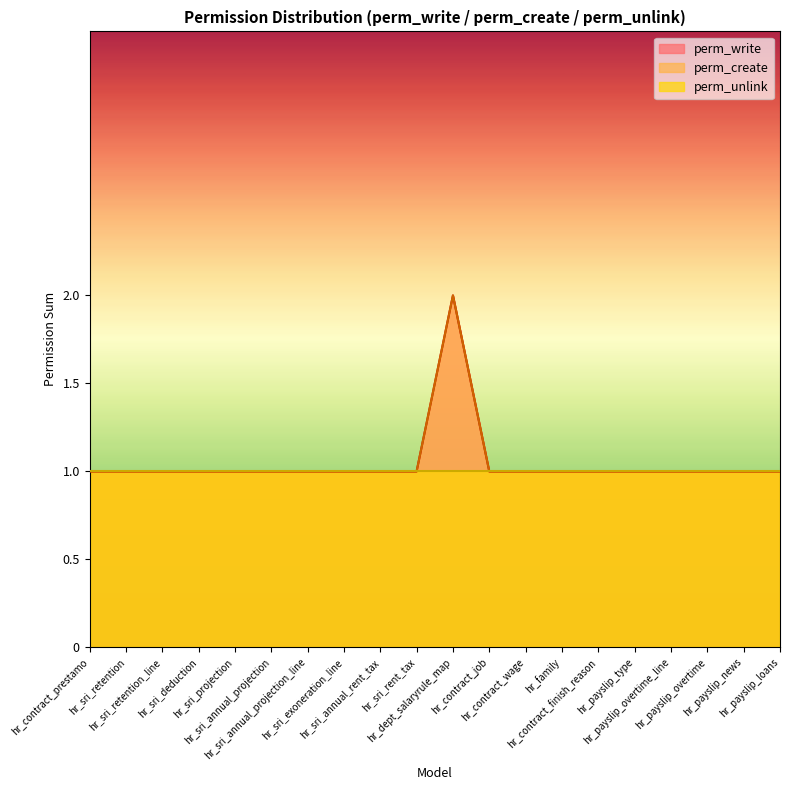

The perm_create series shows 0 at 1. True or false?

True